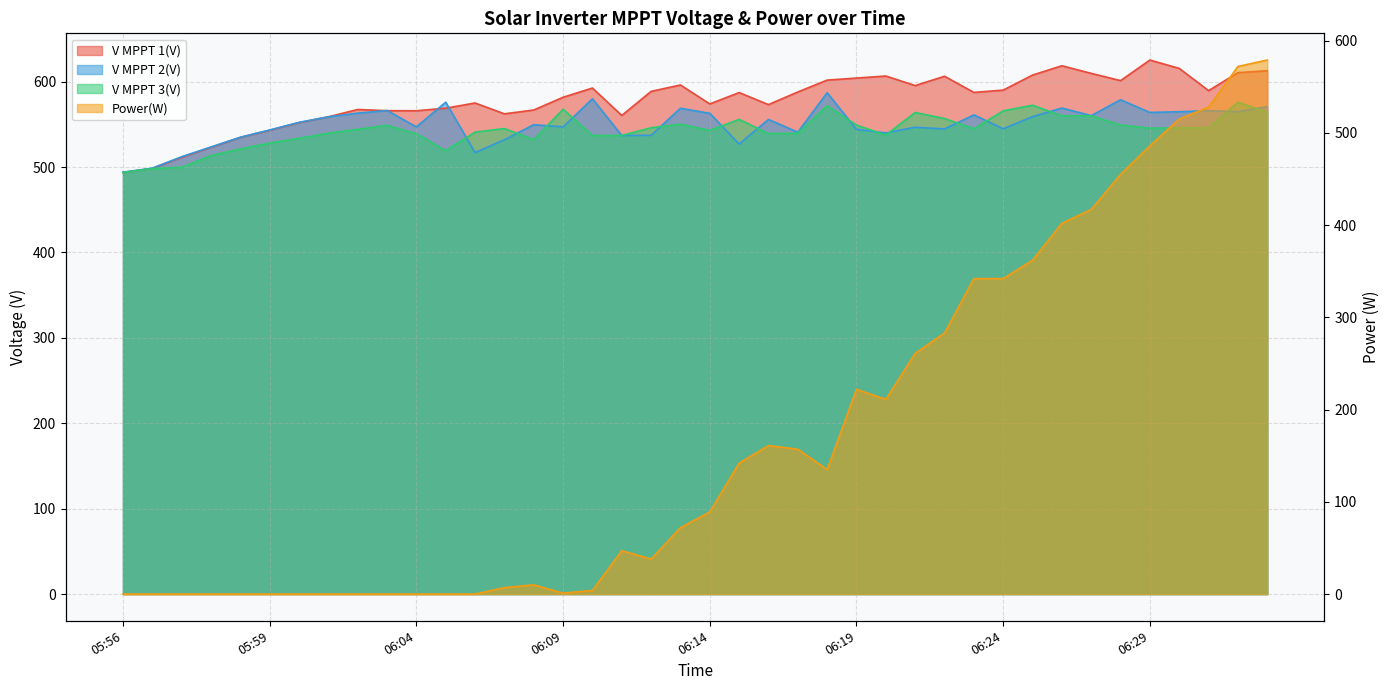

Where is the first local maximum for Power(W)?

06:08